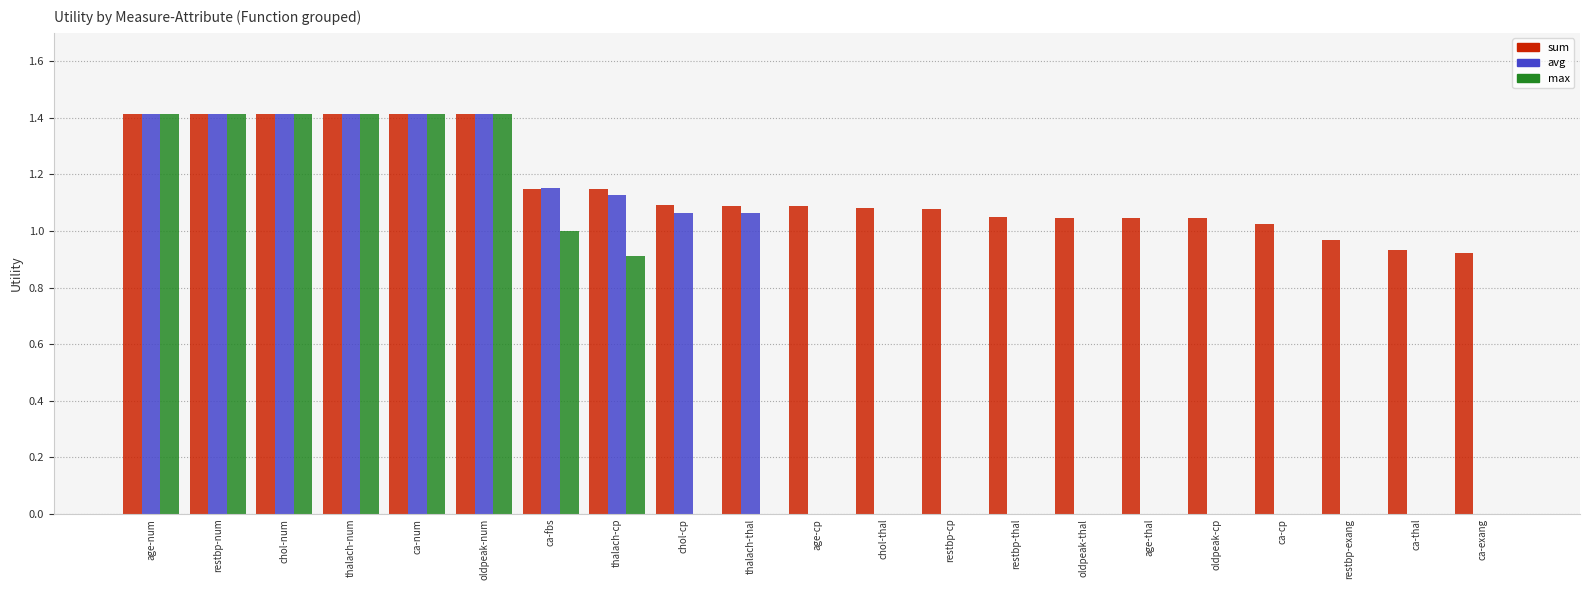

What is the sum of the sum values at restbp-cp and age-num?

2.5